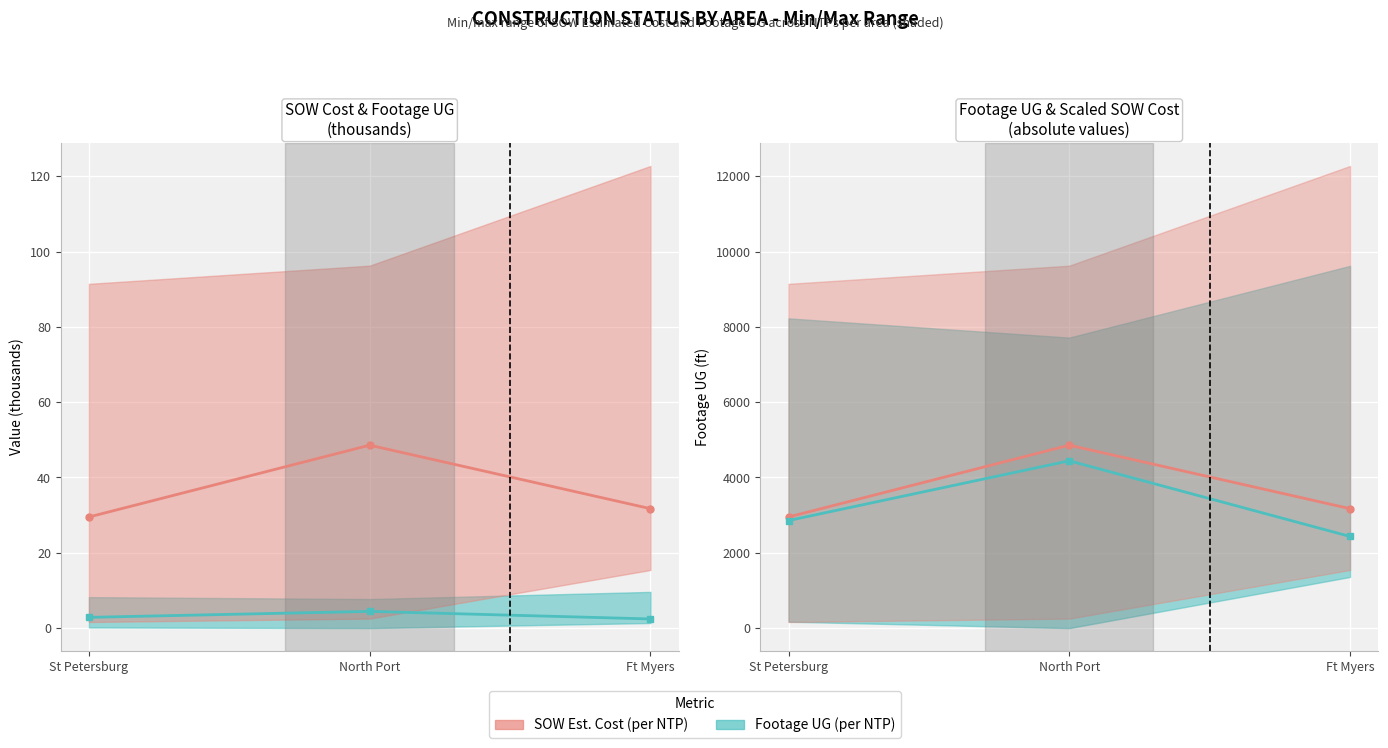

Where is SOW Cost / 10 mid nearest to the value 3904?

Ft Myers